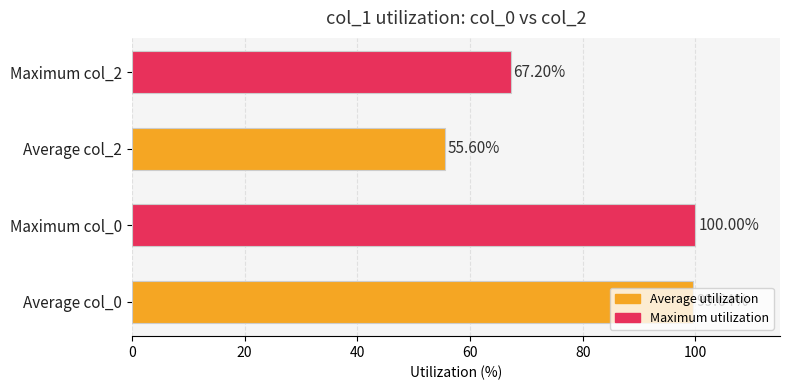

What is the change in value from Average col_0 to Maximum col_0?

+0.4